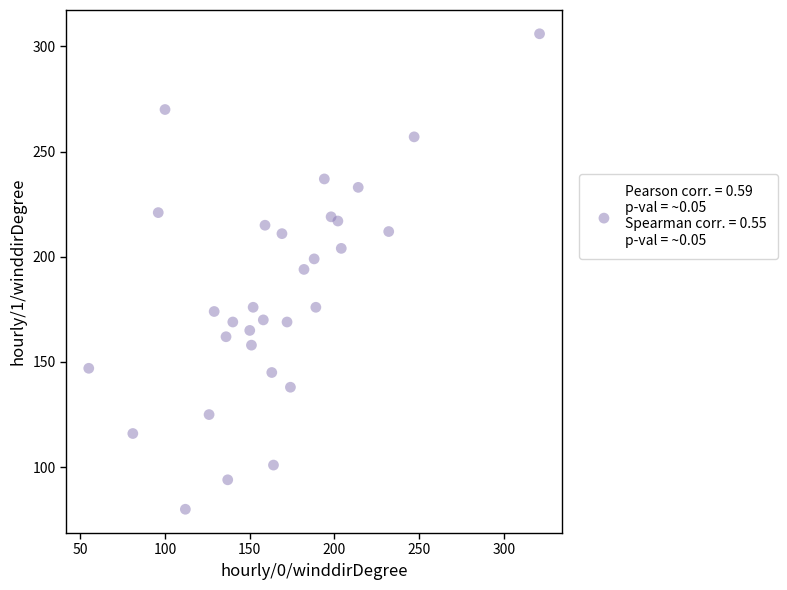

What is the range of Y values (max minus min)?

226